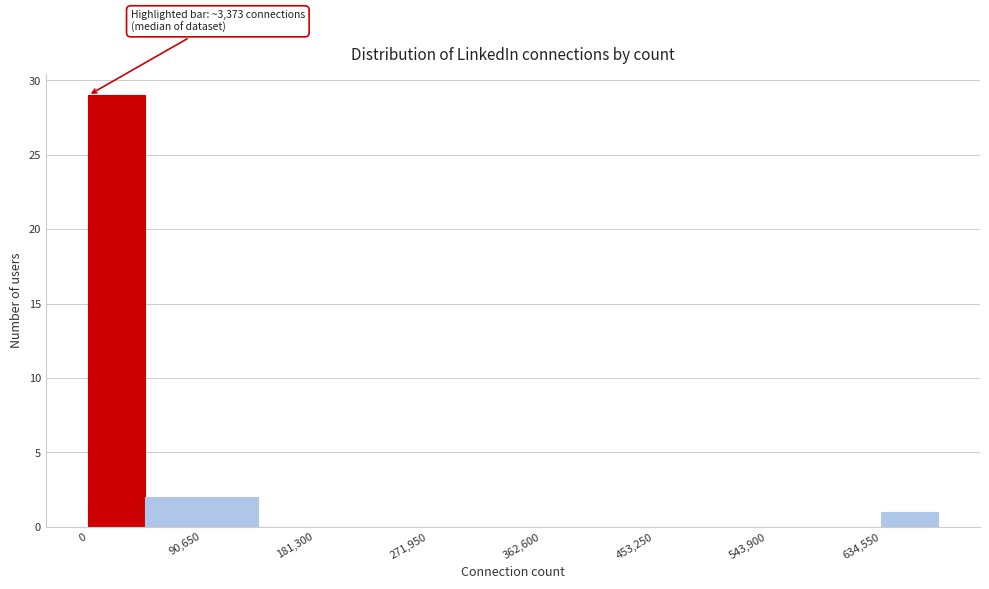

Which range on the x-axis has the tallest bar?

0 to 50000